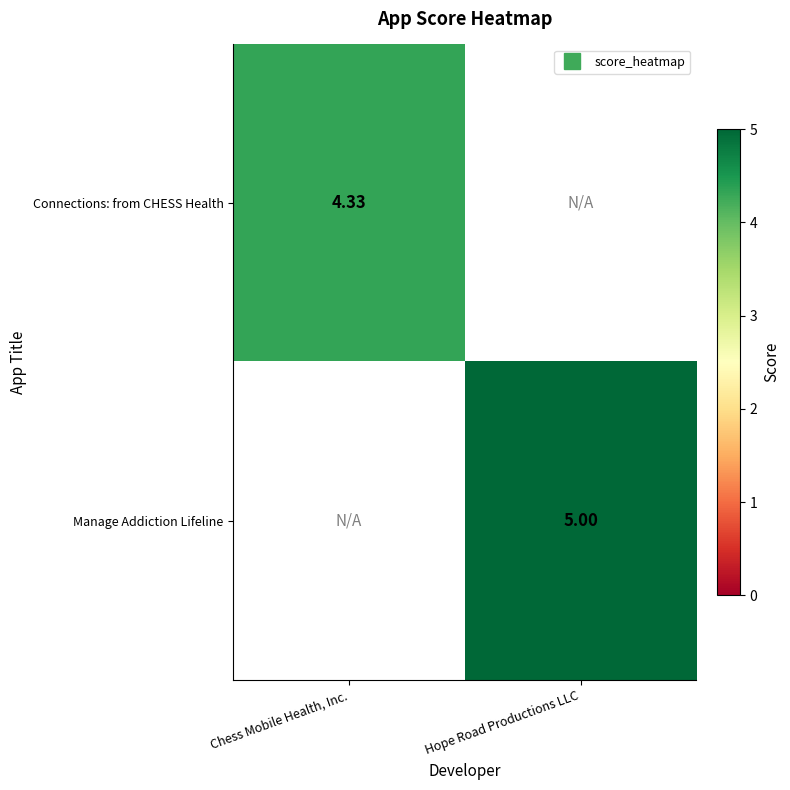

At Hope Road Productions LLC, list the series in order from largest to smallest.

Manage Addiction Lifeline, Connections: from CHESS Health